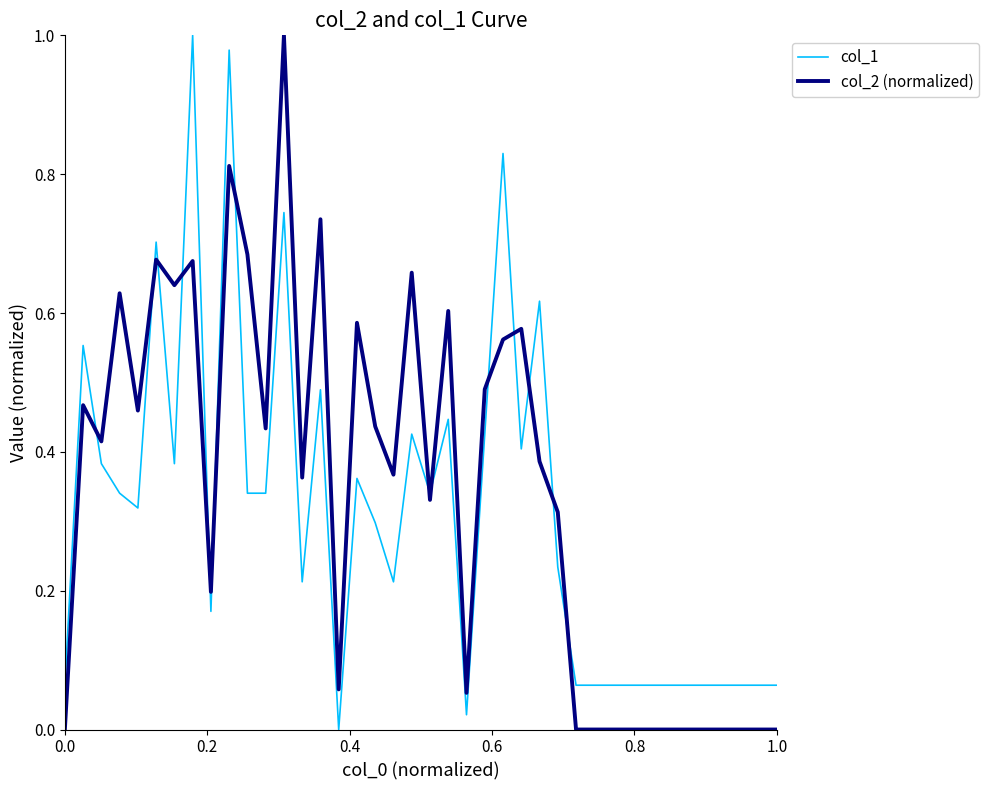

How many distinct data groups are displayed?

2